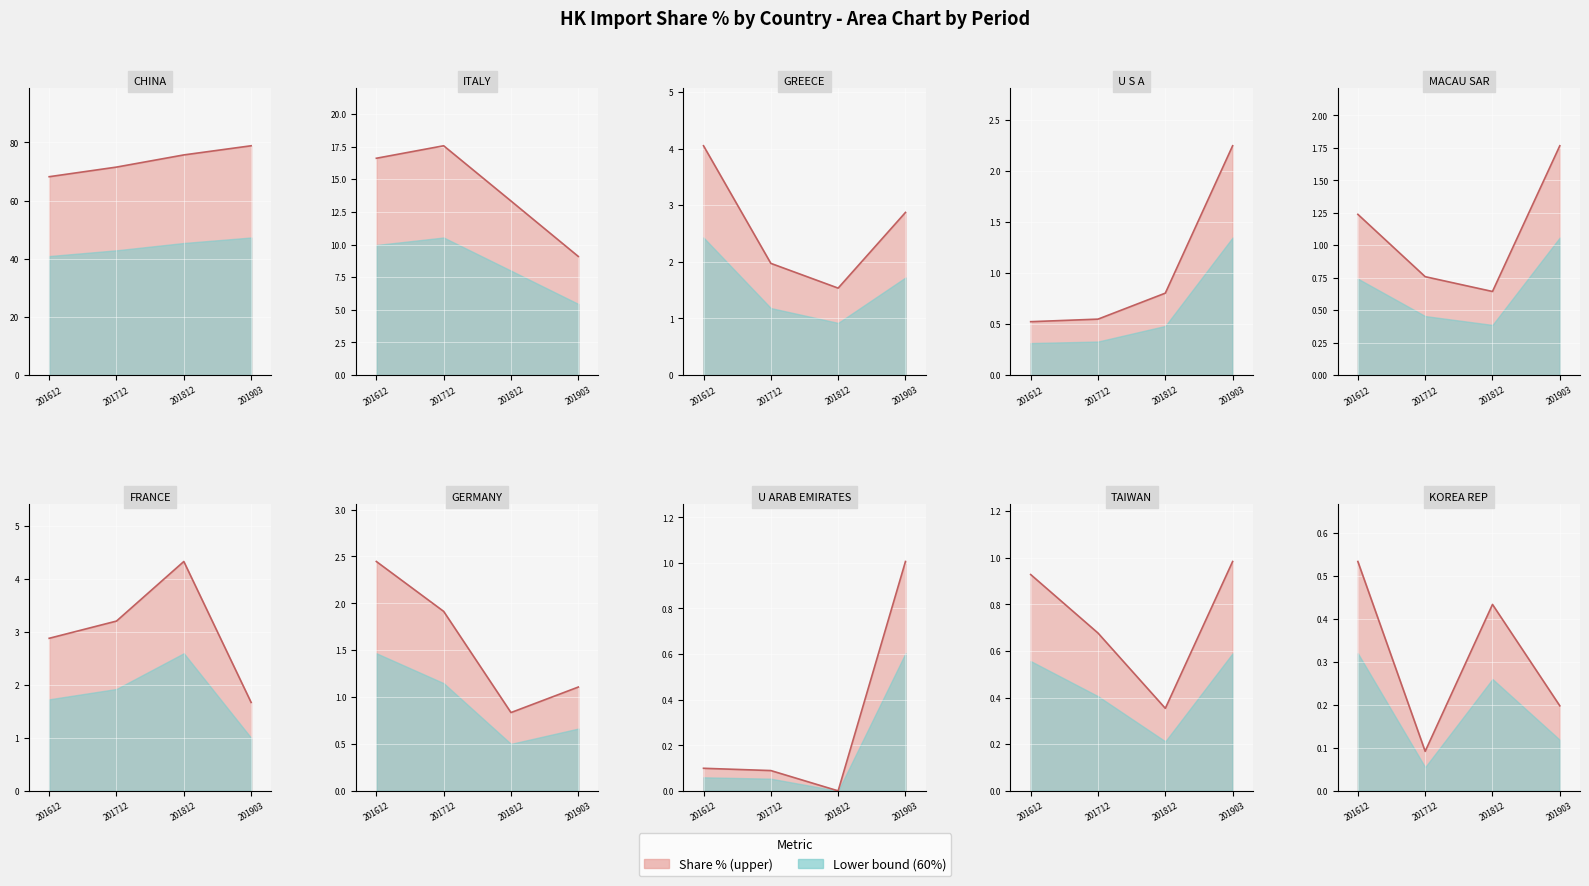

What value does the data have at 201612?

0.5